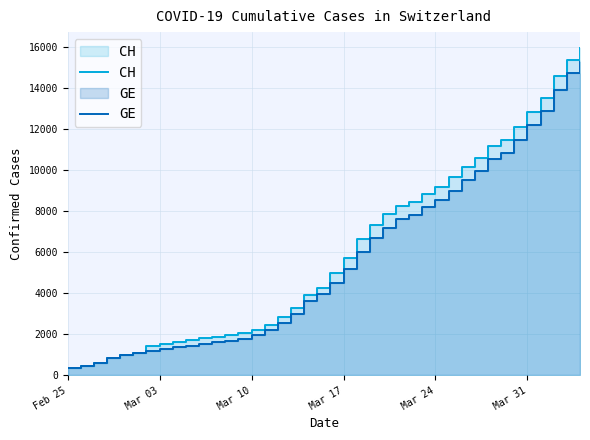

How many values in the CH series exceed 5012?

19